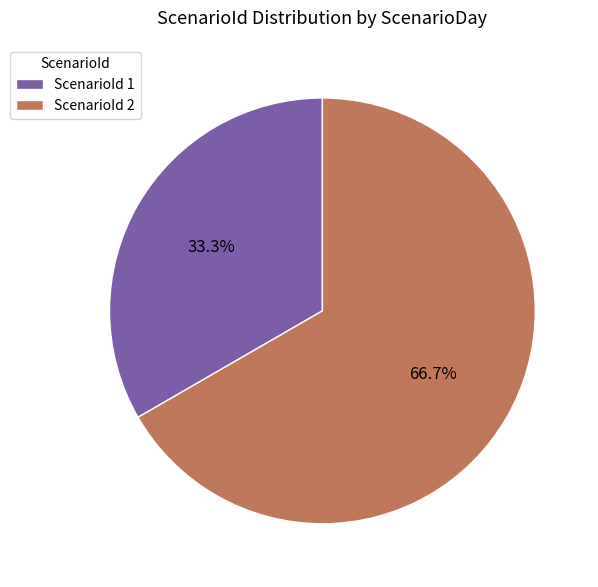

Do ScenarioId 2 and ScenarioId 1 together represent more than half of the pie?

Yes